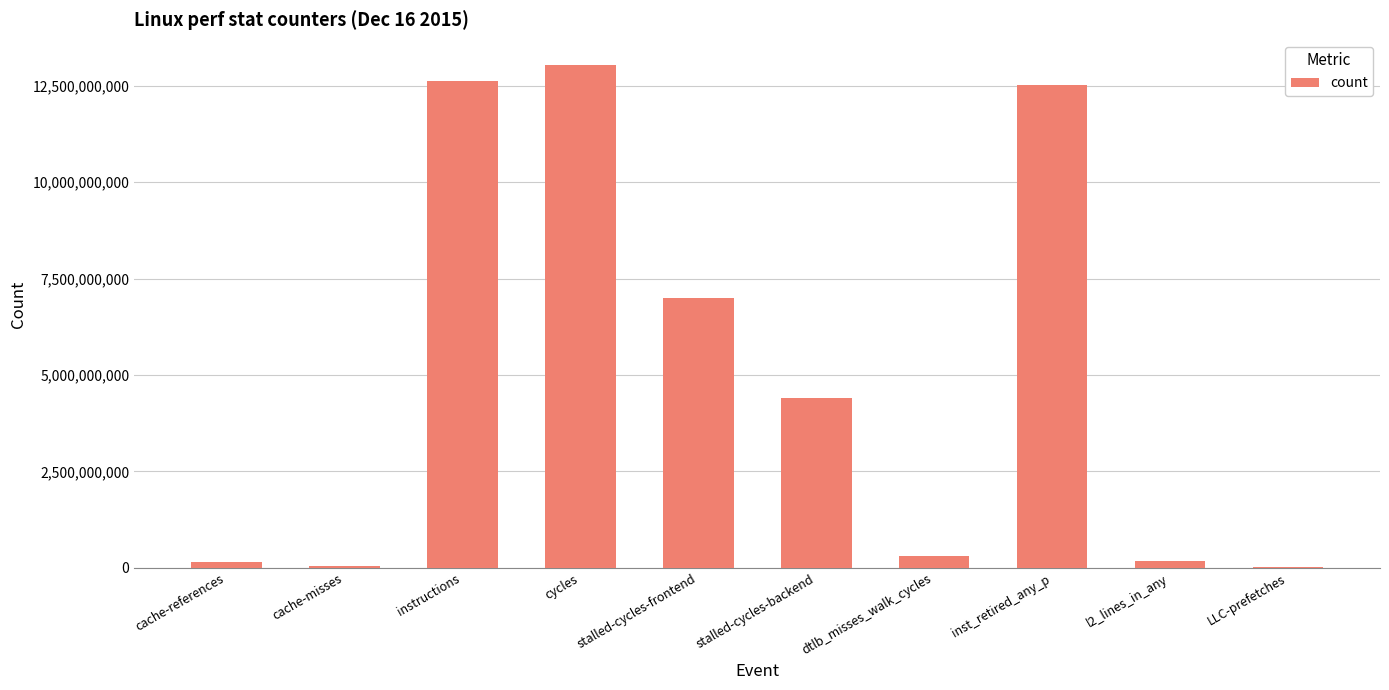

Between dtlb_misses_walk_cycles and cycles, which is larger?

cycles